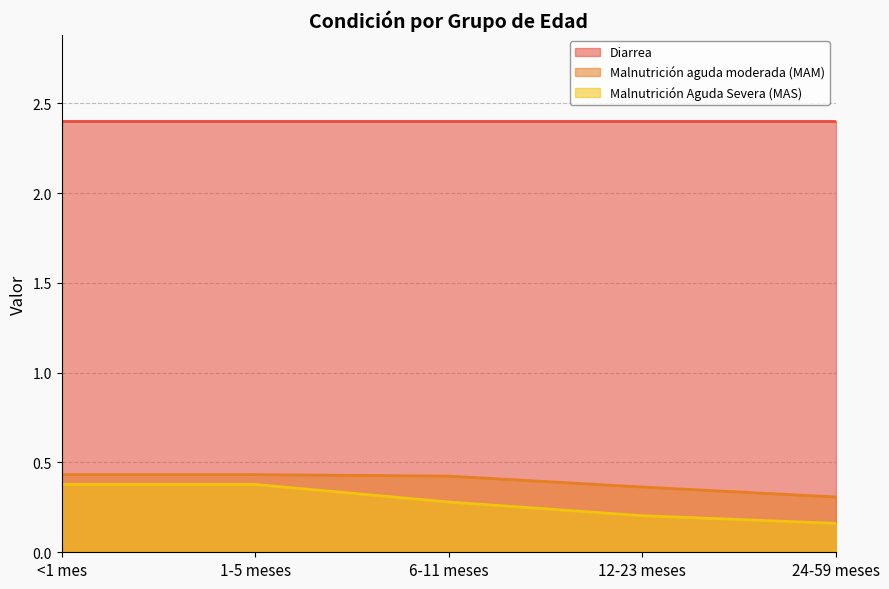

Is the value of Malnutrición Aguda Severa (MAS) at 24-59 meses greater than the value of Malnutrición aguda moderada (MAM) at 12-23 meses?

No